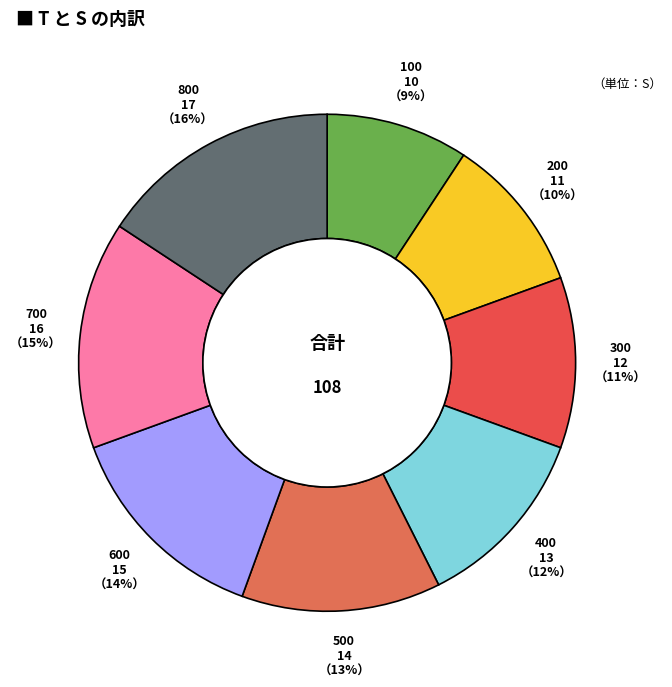

Is there a majority slice in this chart?

No